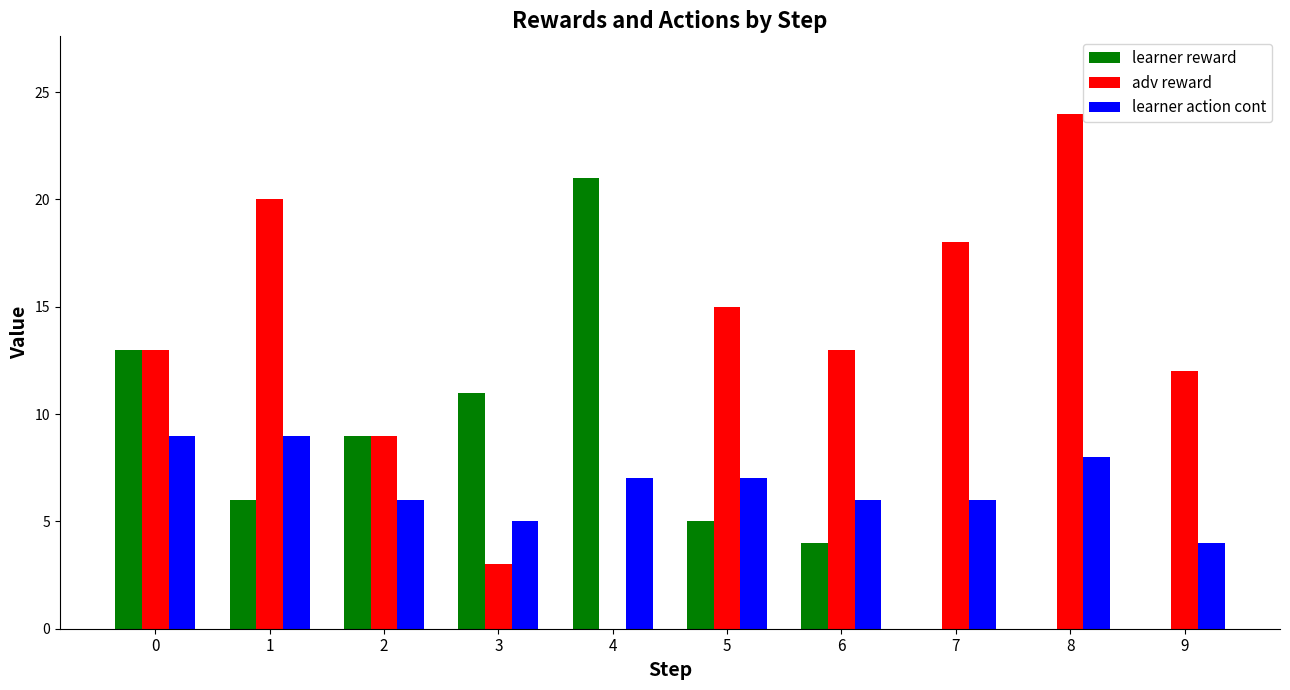

Between 3 and 6, which series saw the biggest shift?

adv reward